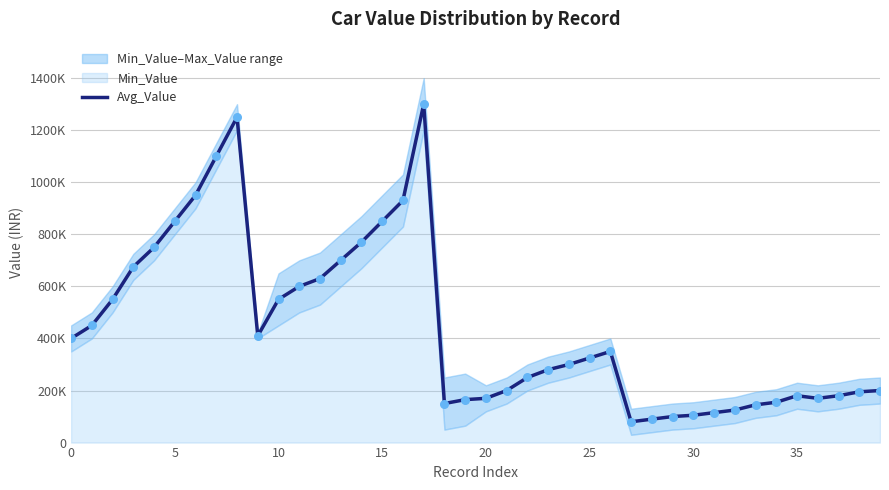

What is the change in value from 18 to 28?

-60000